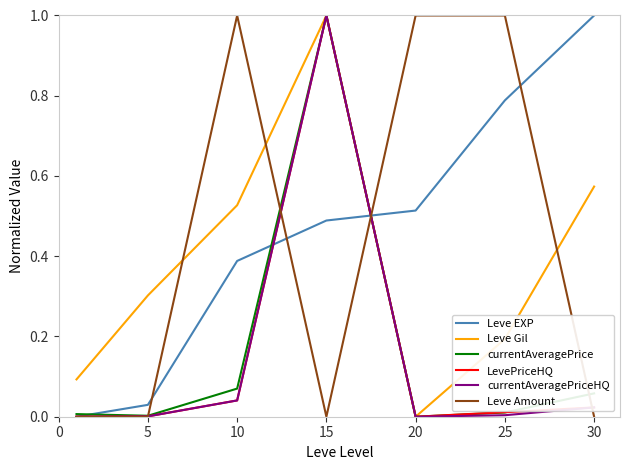

Is this an area chart (filled region under the line)?

No